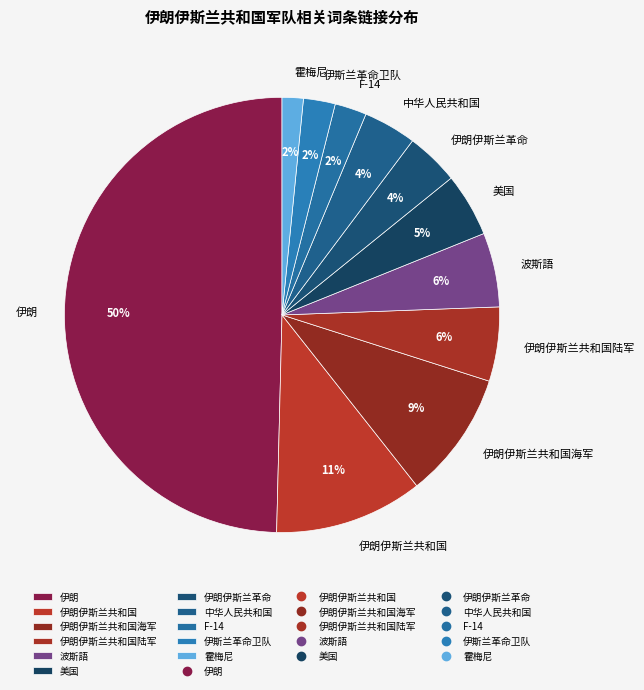

Is it true that 伊朗伊斯兰共和国陆军 is 6% of the pie?

True